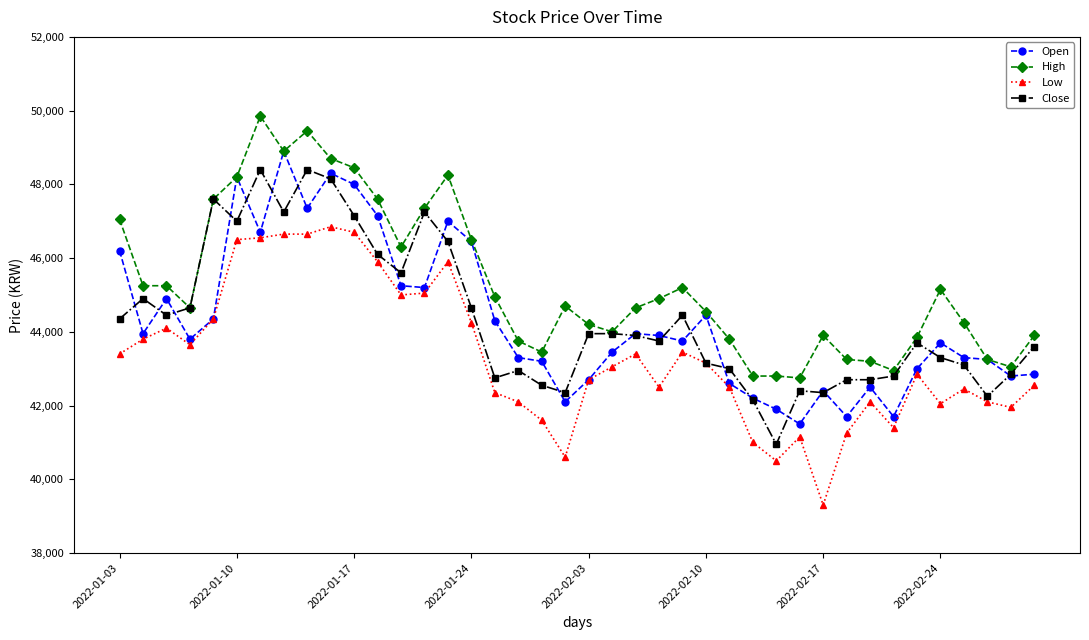

What is the minimum value for High?

42750